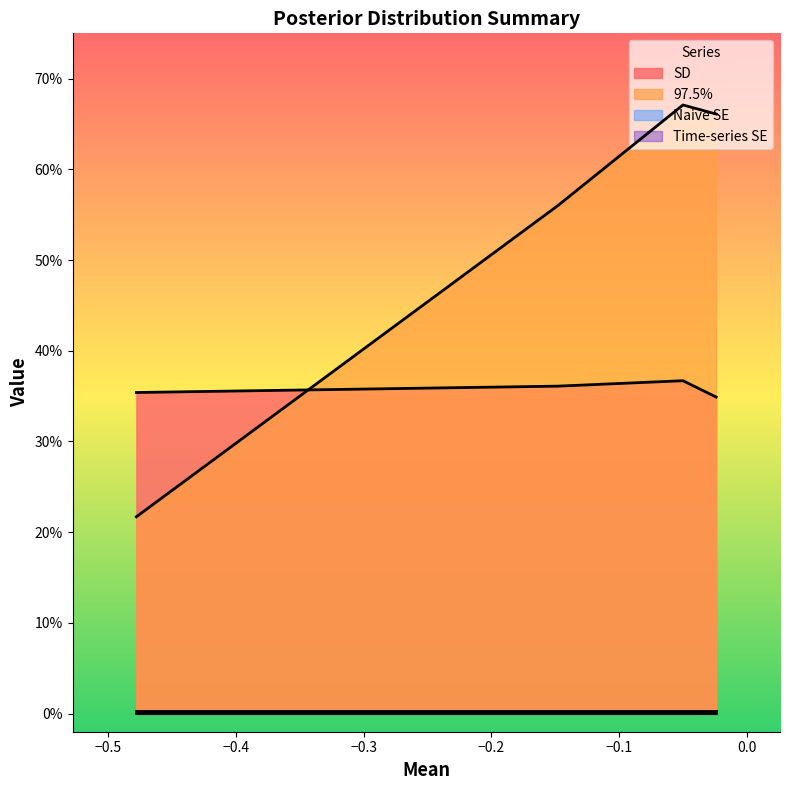

Reading left to right, extract all data points from this chart.

SD: diff[1]=0.4	diff[2]=0.4	diff[3]=0.3	diff[4]=0.4
97.5%: diff[1]=0.7	diff[2]=0.2	diff[3]=0.7	diff[4]=0.6
Naive SE: diff[1]=0.0	diff[2]=0.0	diff[3]=0.0	diff[4]=0.0
Time-series SE: diff[1]=0.0	diff[2]=0.0	diff[3]=0.0	diff[4]=0.0